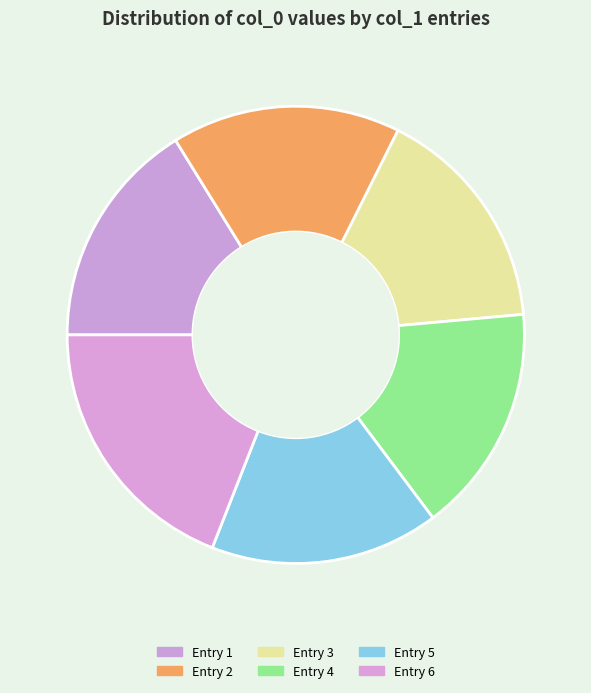

How many slices are in this pie chart?

6